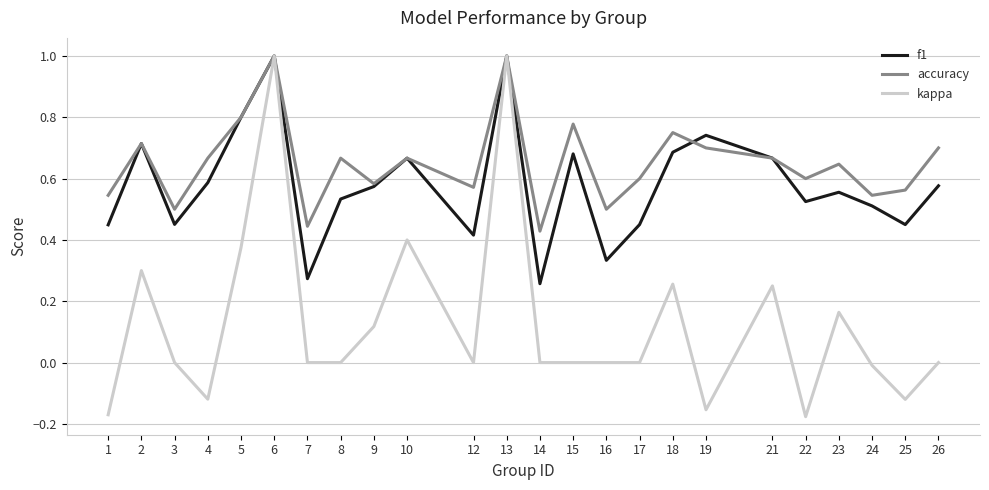

What is the maximum value for f1?

1.0